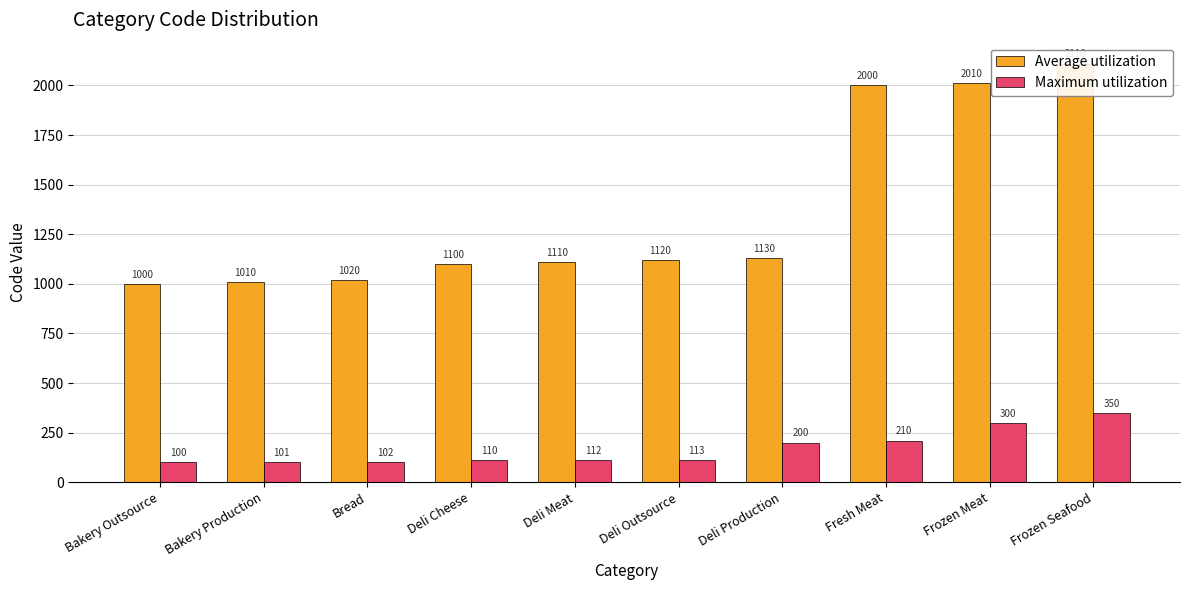

Which label corresponds to the smallest value in the chart?

Bakery Outsource